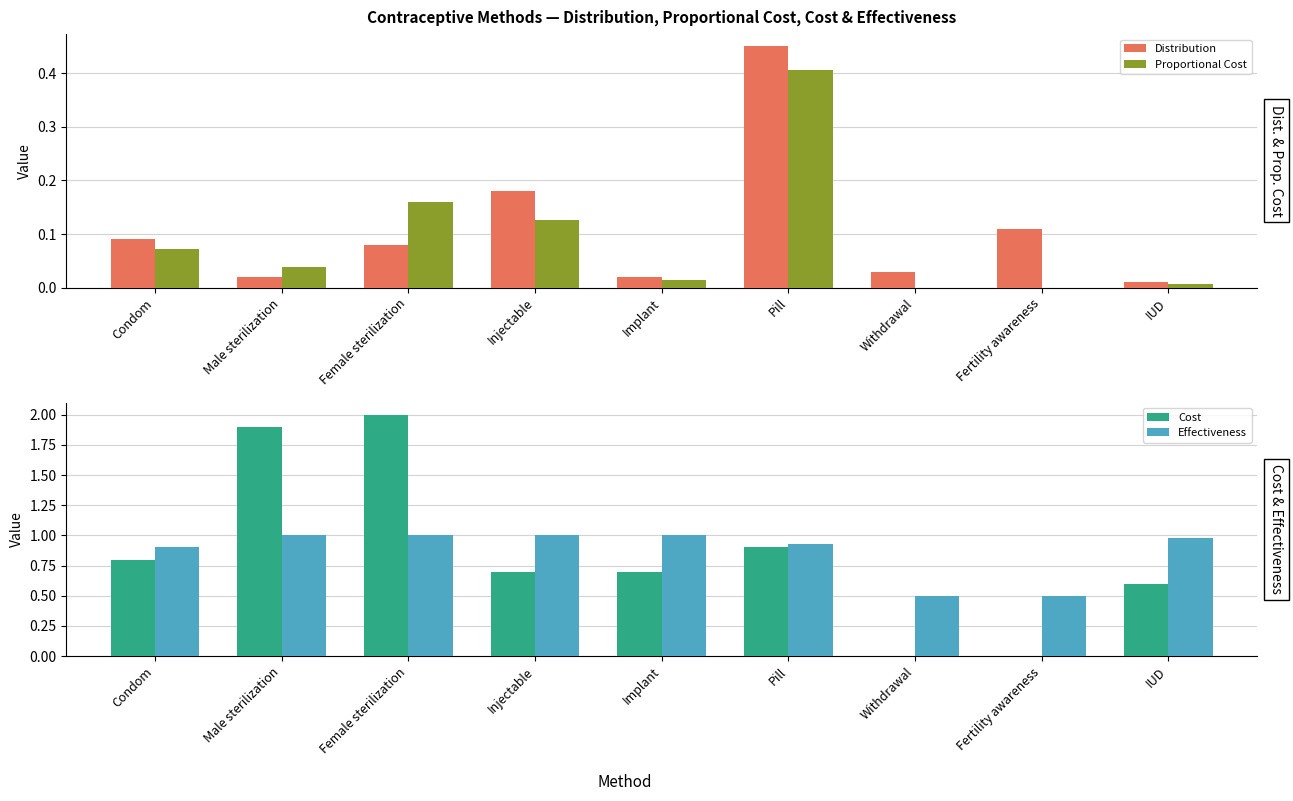

What is the difference between the Distribution values at Pill and IUD?

0.4